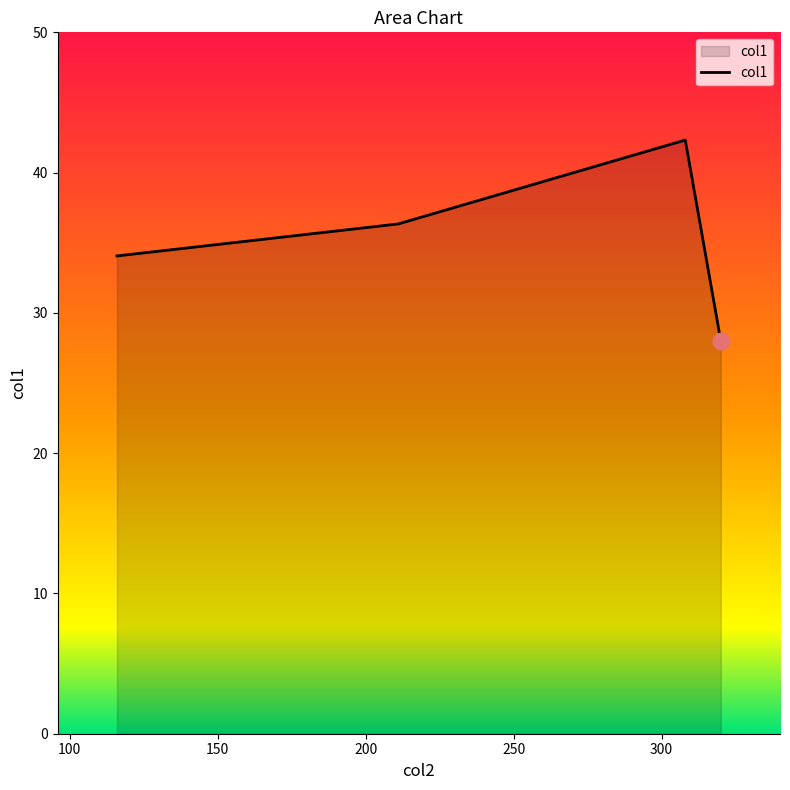

True or false: there are more than 0 points higher than both neighbors.

True